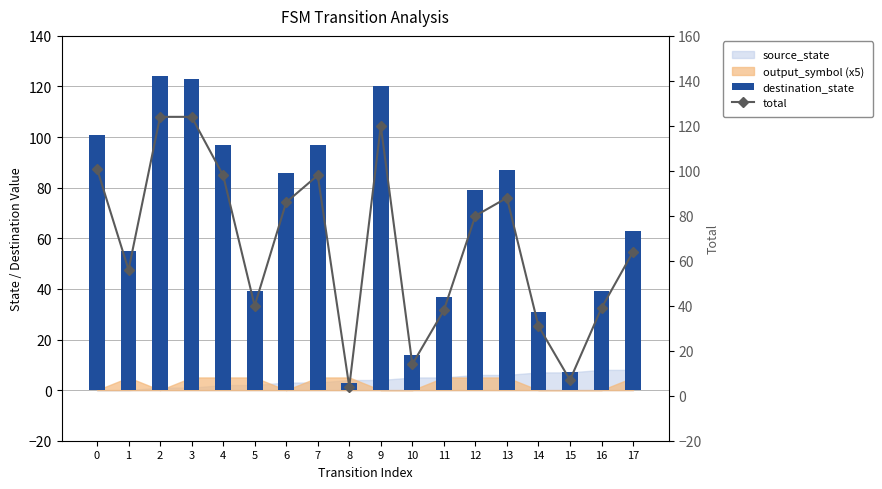

Where is total nearest to the value 64?

17